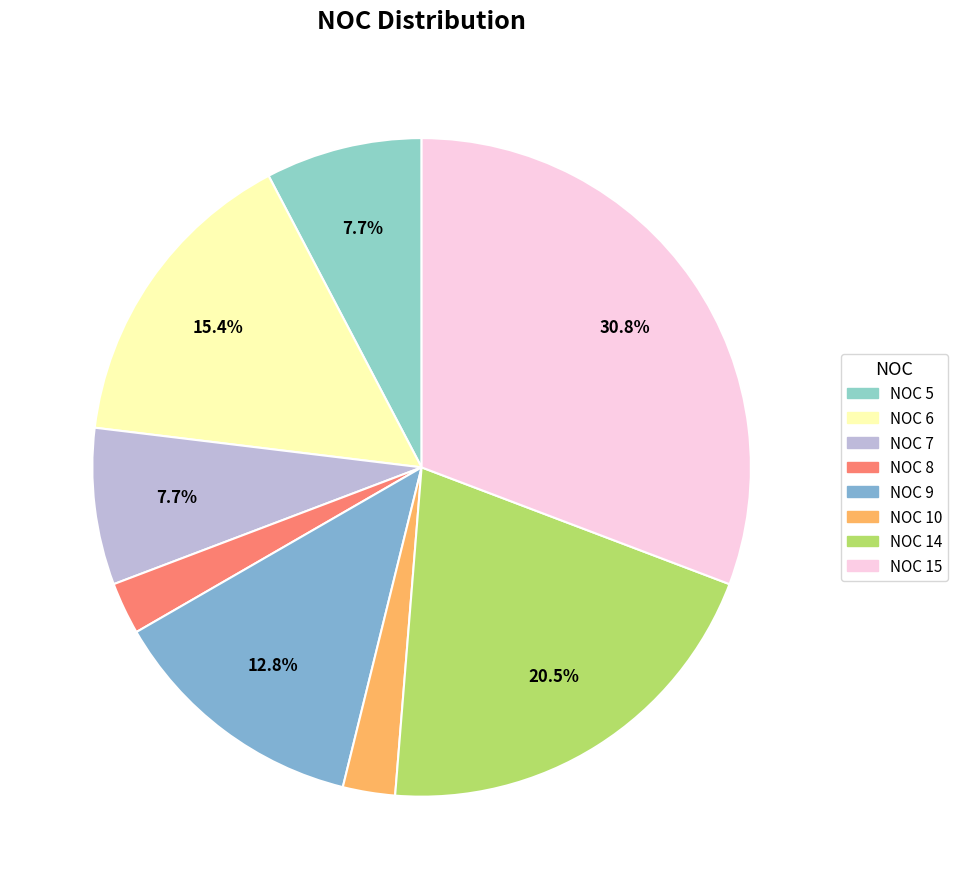

Count the number of slices in the pie.

8